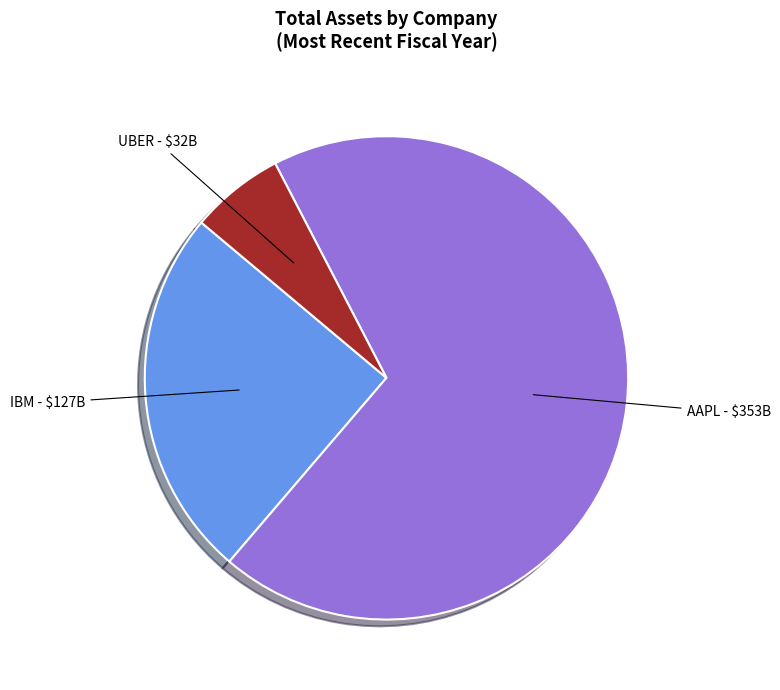

Is there any slice that represents more than half of the pie?

Yes